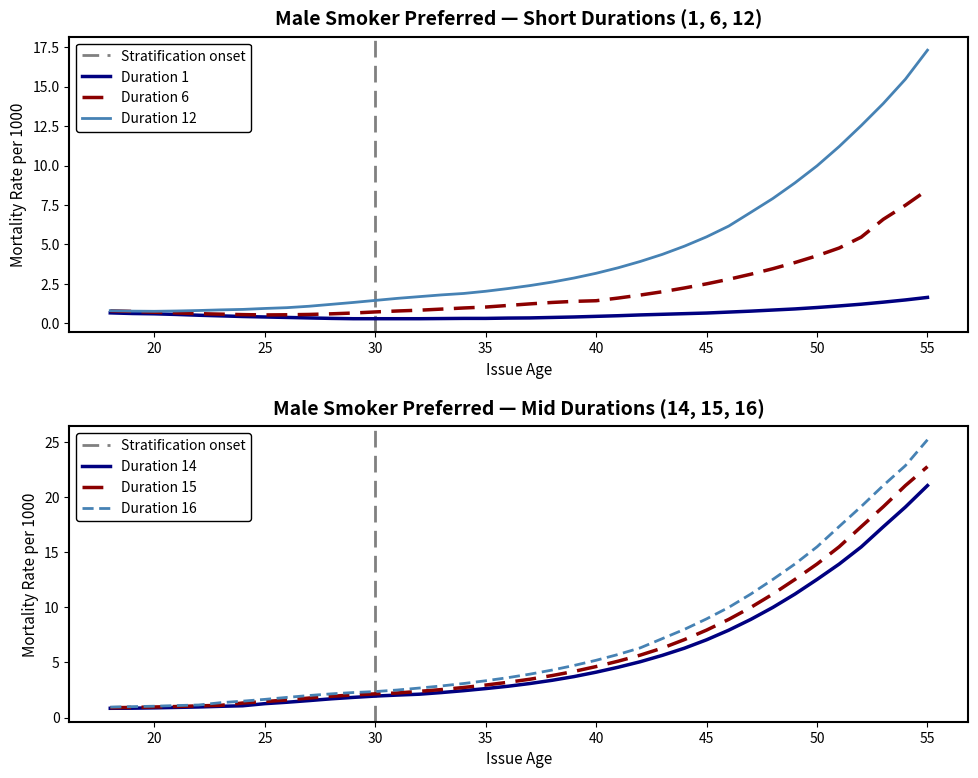

The value of Duration 12 at 34 is 0.4. True or false?

False